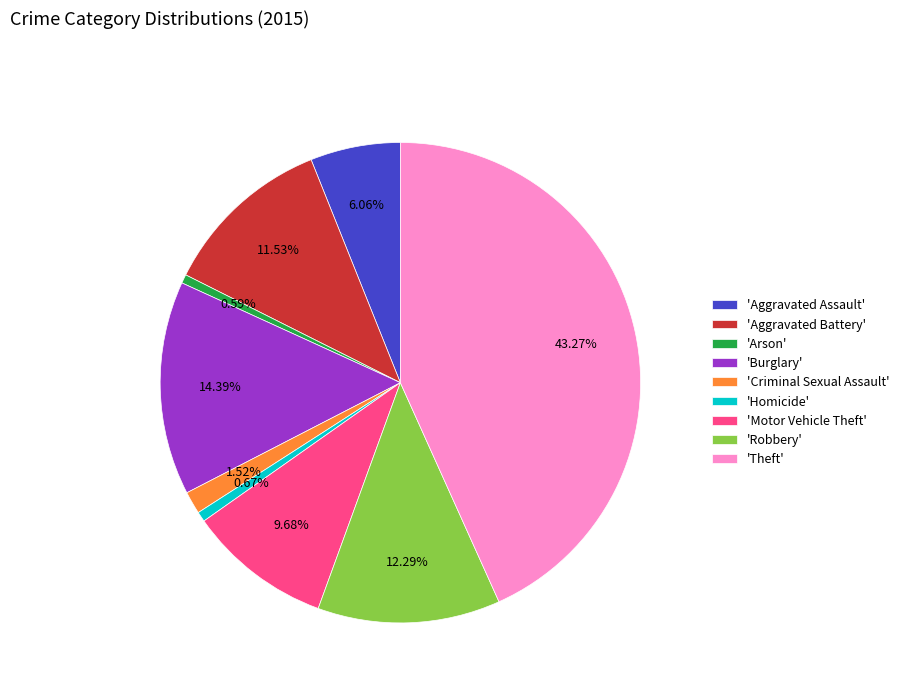

Between 'Criminal Sexual Assault' and 'Burglary', which is larger?

'Burglary'